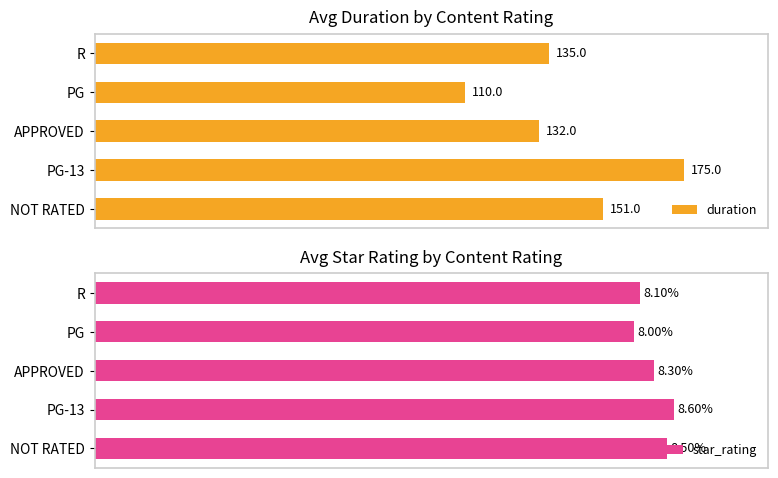

List the labels in order of duration value, largest first.

PG-13, NOT RATED, R, APPROVED, PG